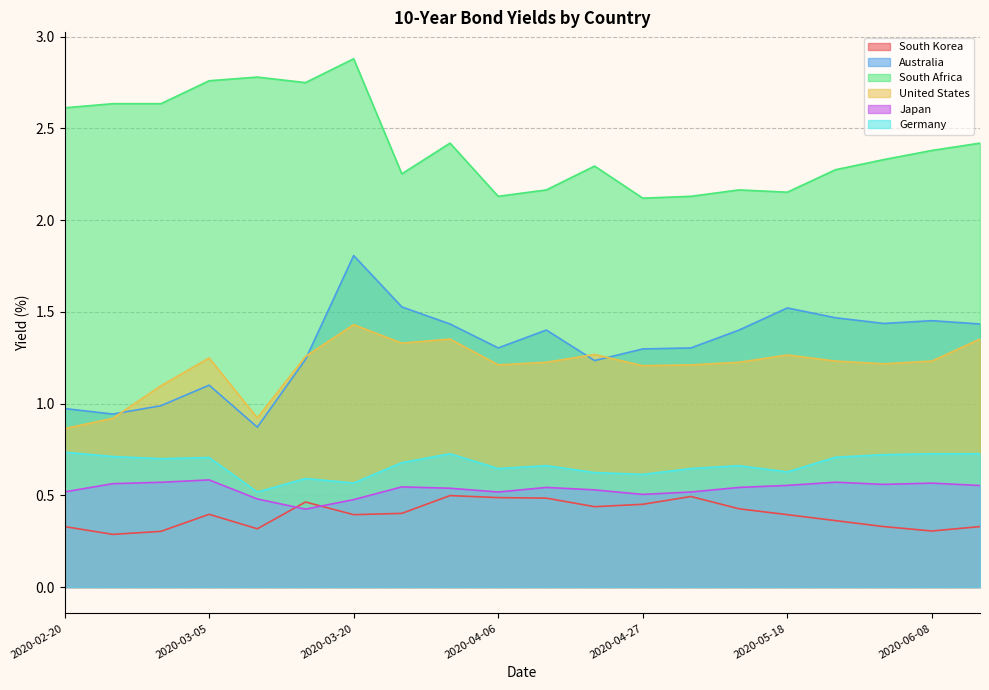

What position from the left is 2020-03-01?

3